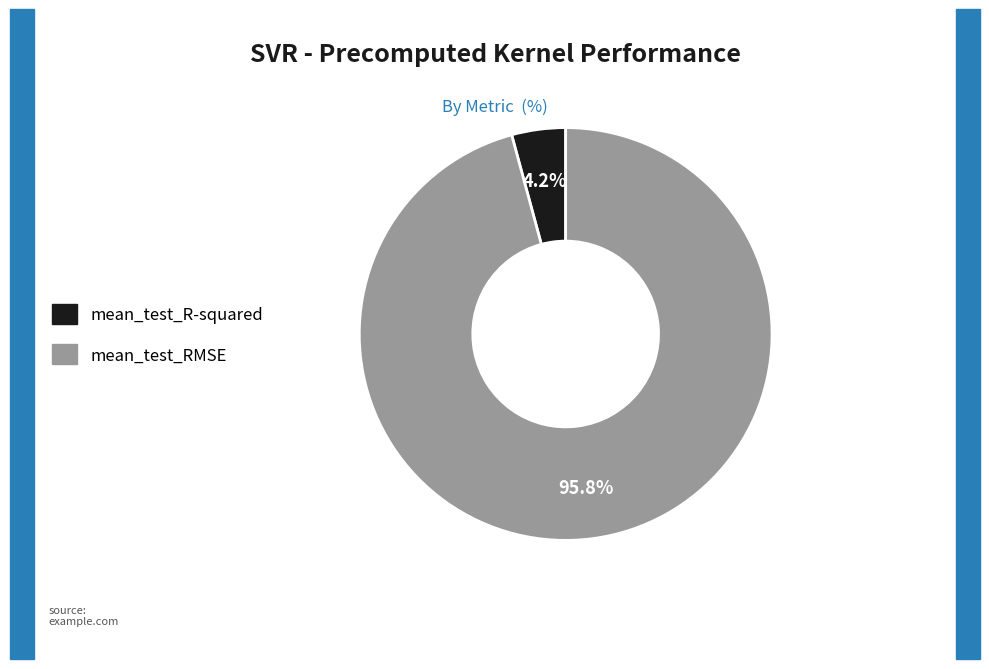

True or false: mean_test_RMSE accounts for 96% of the total.

True